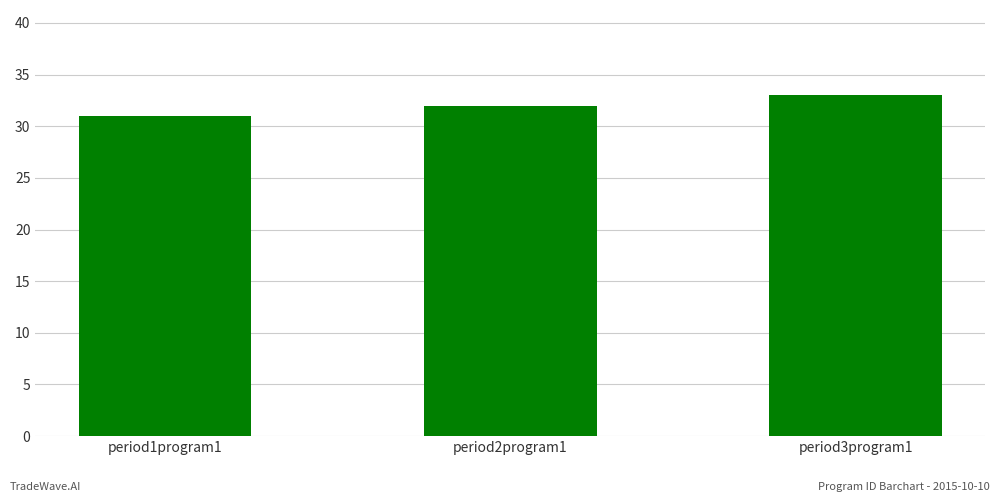

What is the label of the 2nd bar from the left?

period2program1